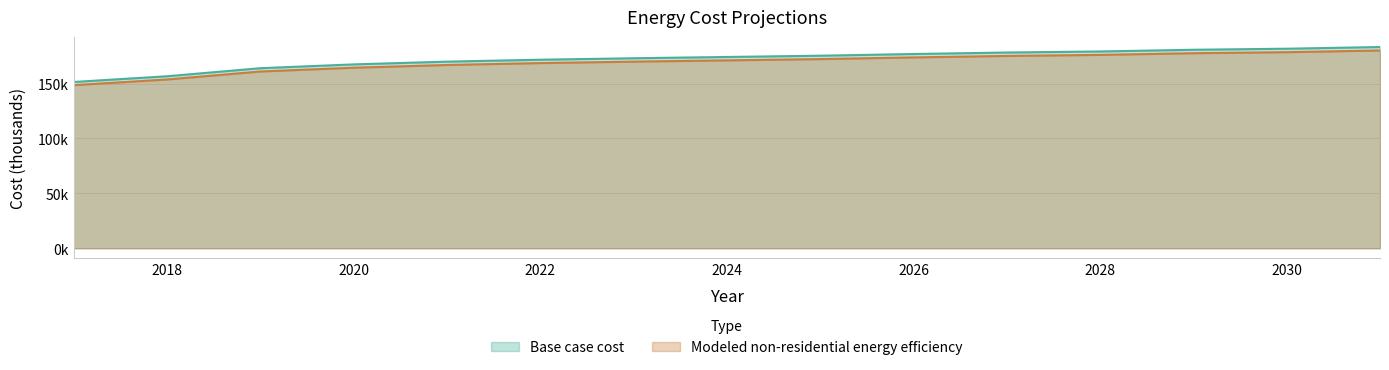

Reading left to right, extract all data points from this chart.

Base case cost: 2017=151425.0	2018=156637.5	2019=163968.1	2020=167441.3	2021=169943.5	2022=171688.2	2023=173032.6	2024=174190.4	2025=175348.1	2026=176890.0	2027=178239.8	2028=179210.9	2029=180752.7	2030=181713.0	2031=183260.3
Modeled non-residential energy efficiency: 2017=148527.9	2018=153695.7	2019=160964.7	2020=164408.5	2021=166891.1	2022=168619.0	2023=169953.6	2024=171101.5	2025=172249.5	2026=173778.7	2027=175117.3	2028=176078.6	2029=177607.9	2030=178561.2	2031=180094.4